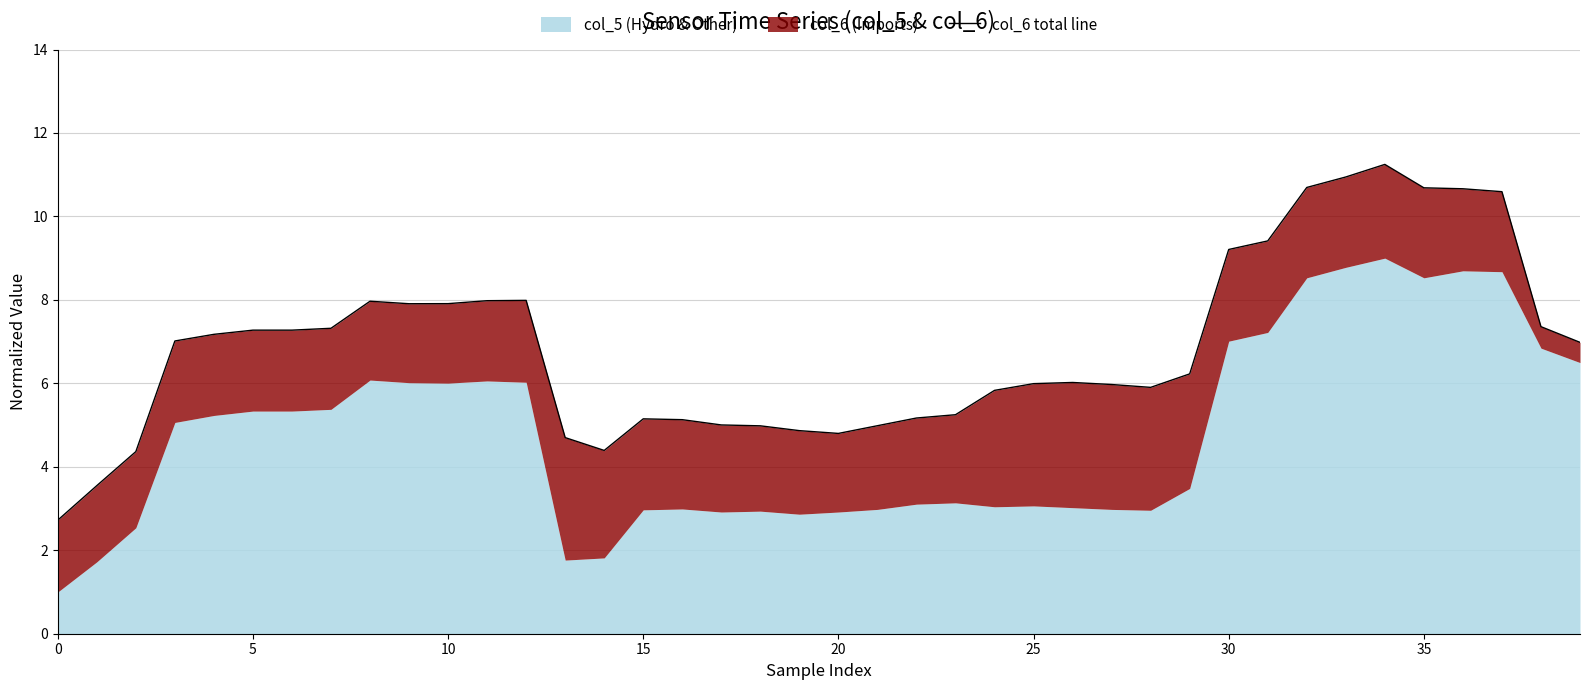

What is the maximum value shown in the chart?

11.2